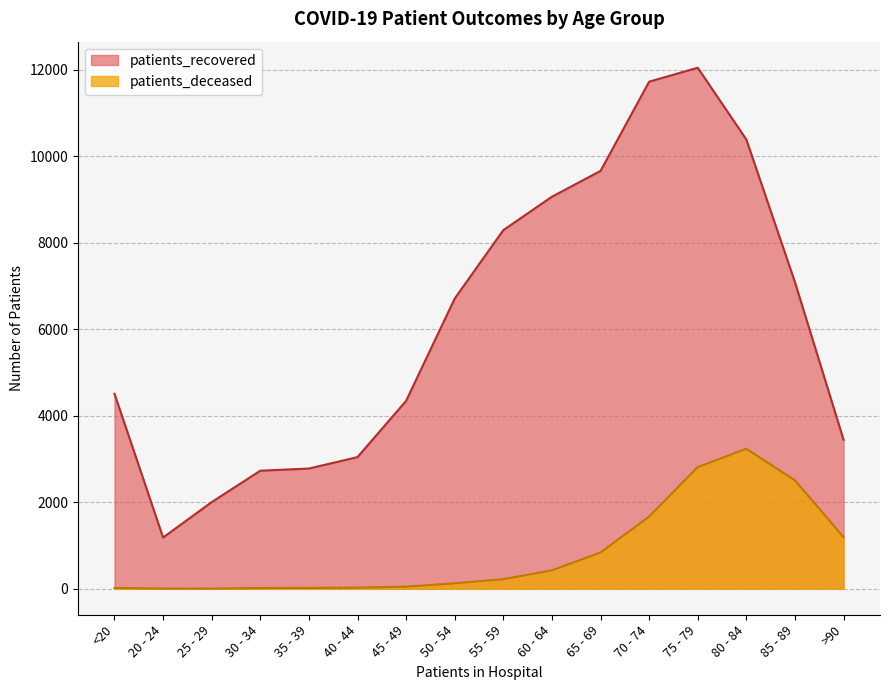

How many lines are shown in the chart?

2